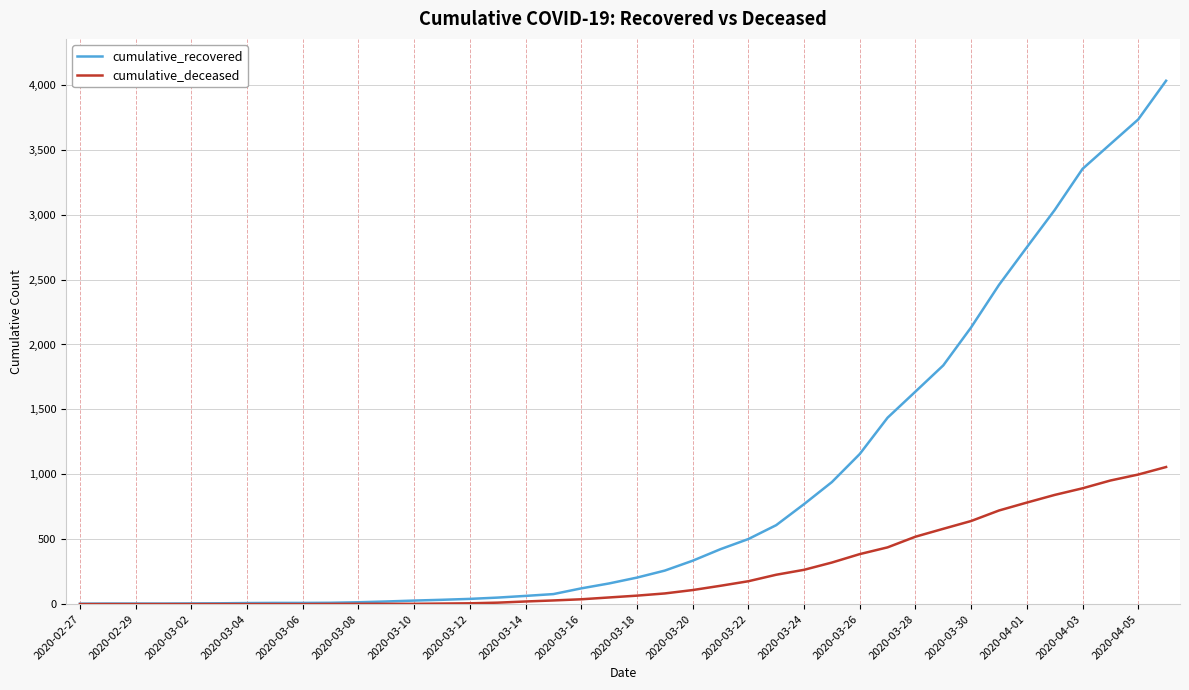

What is the maximum value for cumulative_recovered?

4032